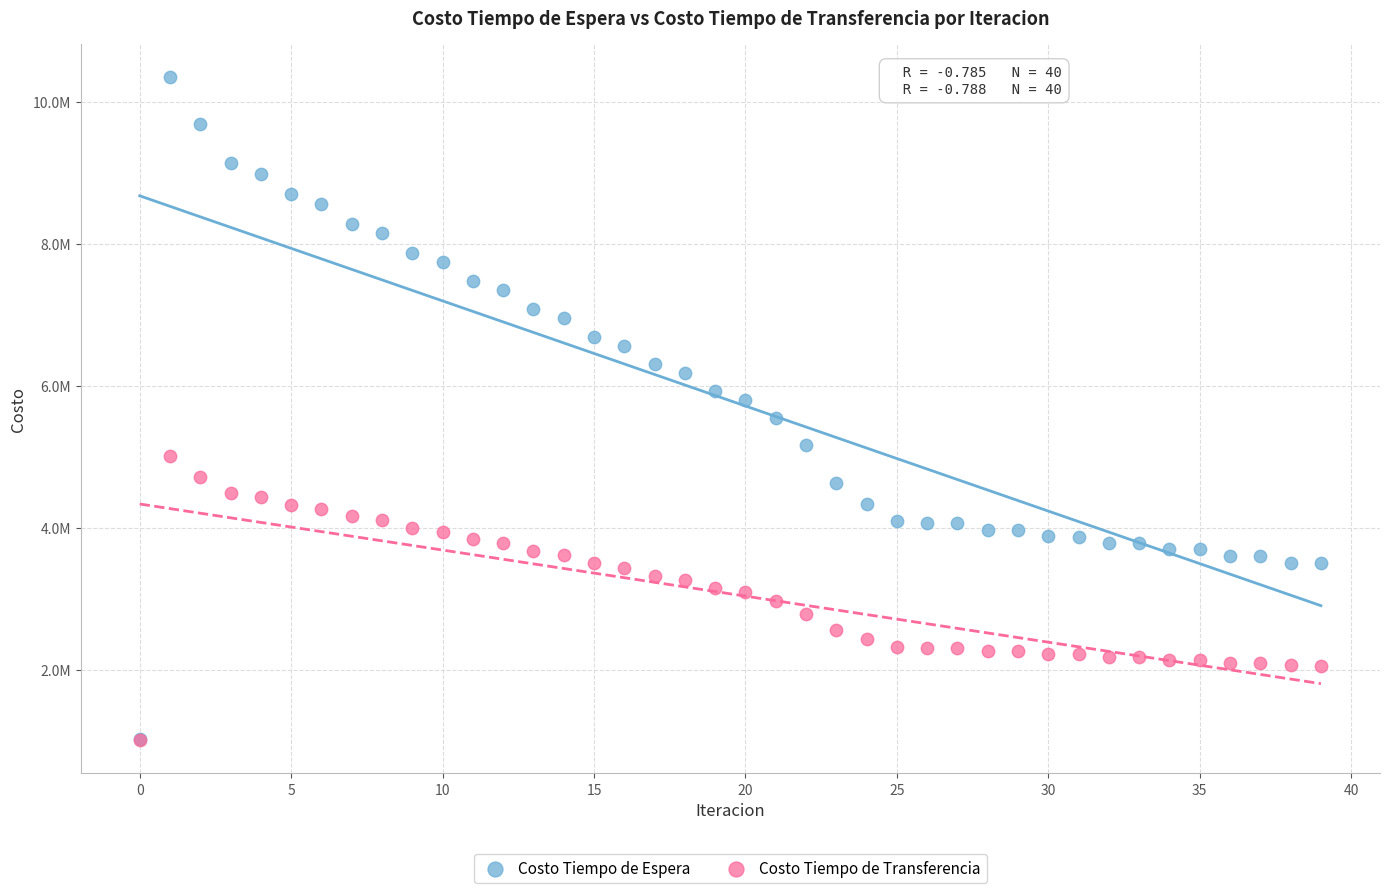

What are all the series names shown in the legend?

Costo Tiempo de Espera, Costo Tiempo de Transferencia